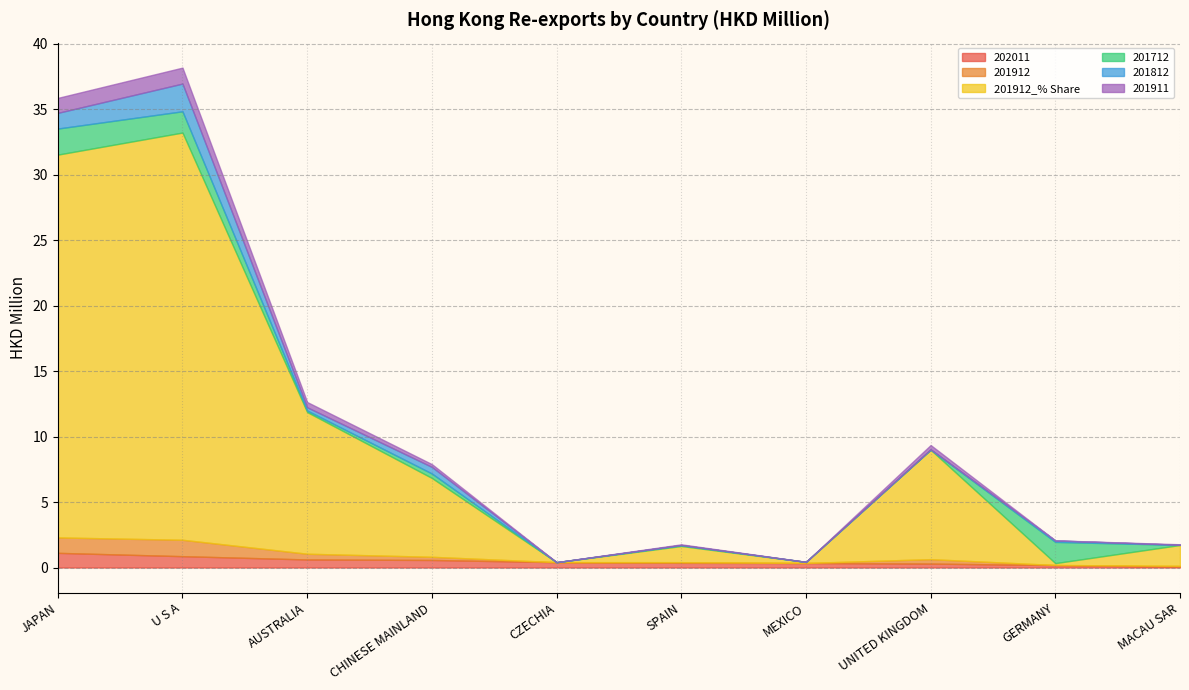

What is the greatest value displayed?

31.1